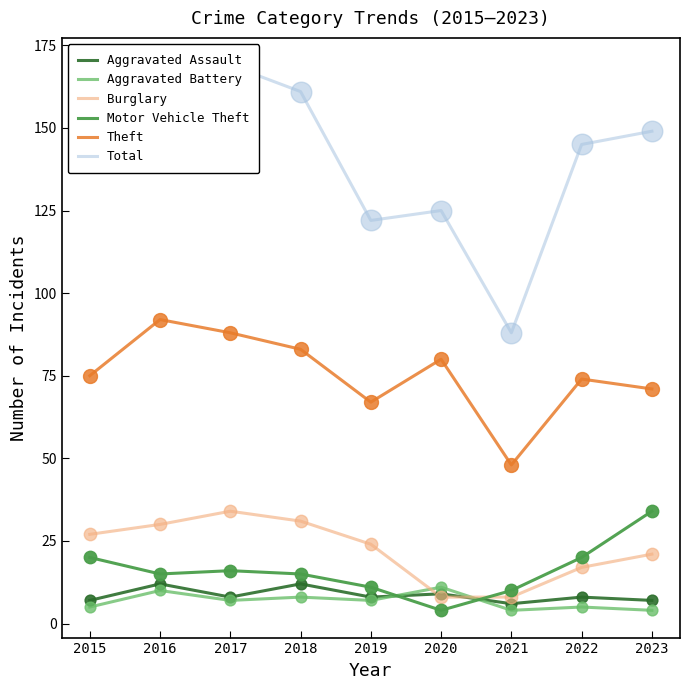

At how many categories does at least one series exceed 158?

3